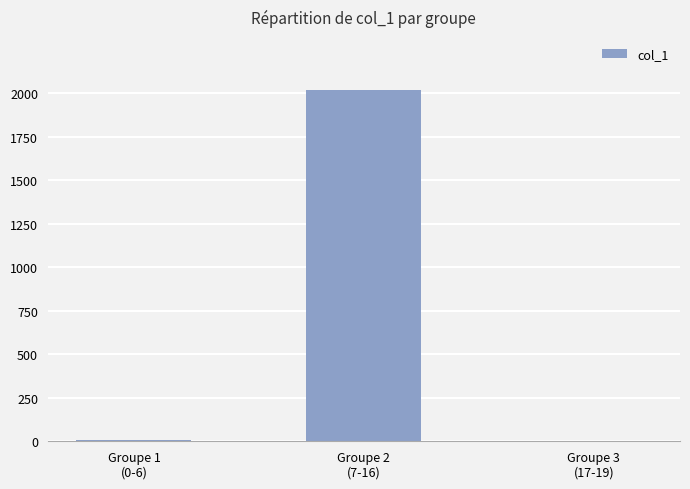

What is the maximum value shown in the chart?

2020